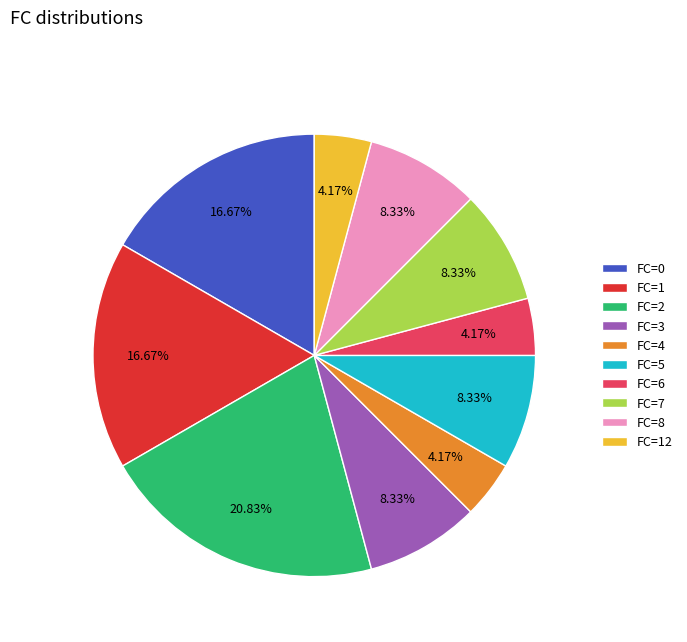

Is FC=7 the majority of the pie?

No